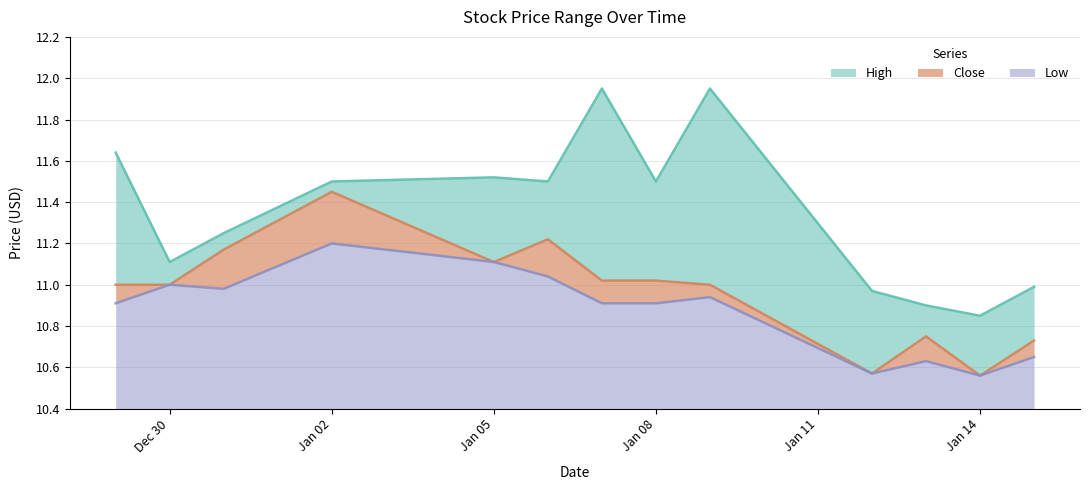

True or false: Close has more than 1 points higher than both neighbors.

True